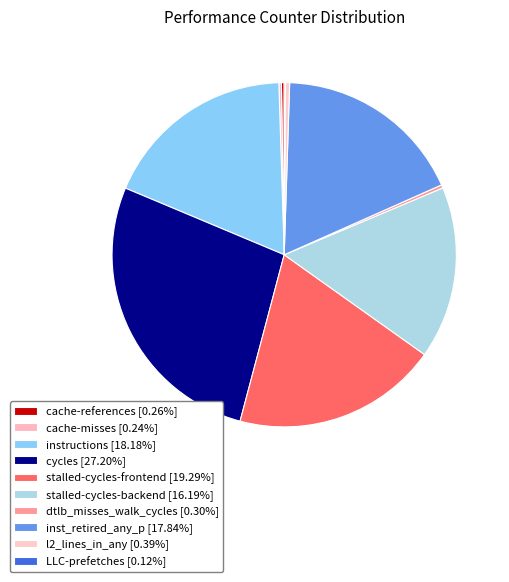

True or false: stalled-cycles-backend accounts for 27% of the total.

False